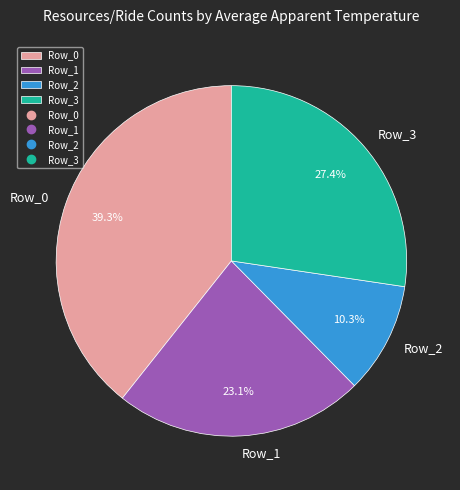

To the nearest percent, what is the combined percentage of Row_2 and Row_3?

38%